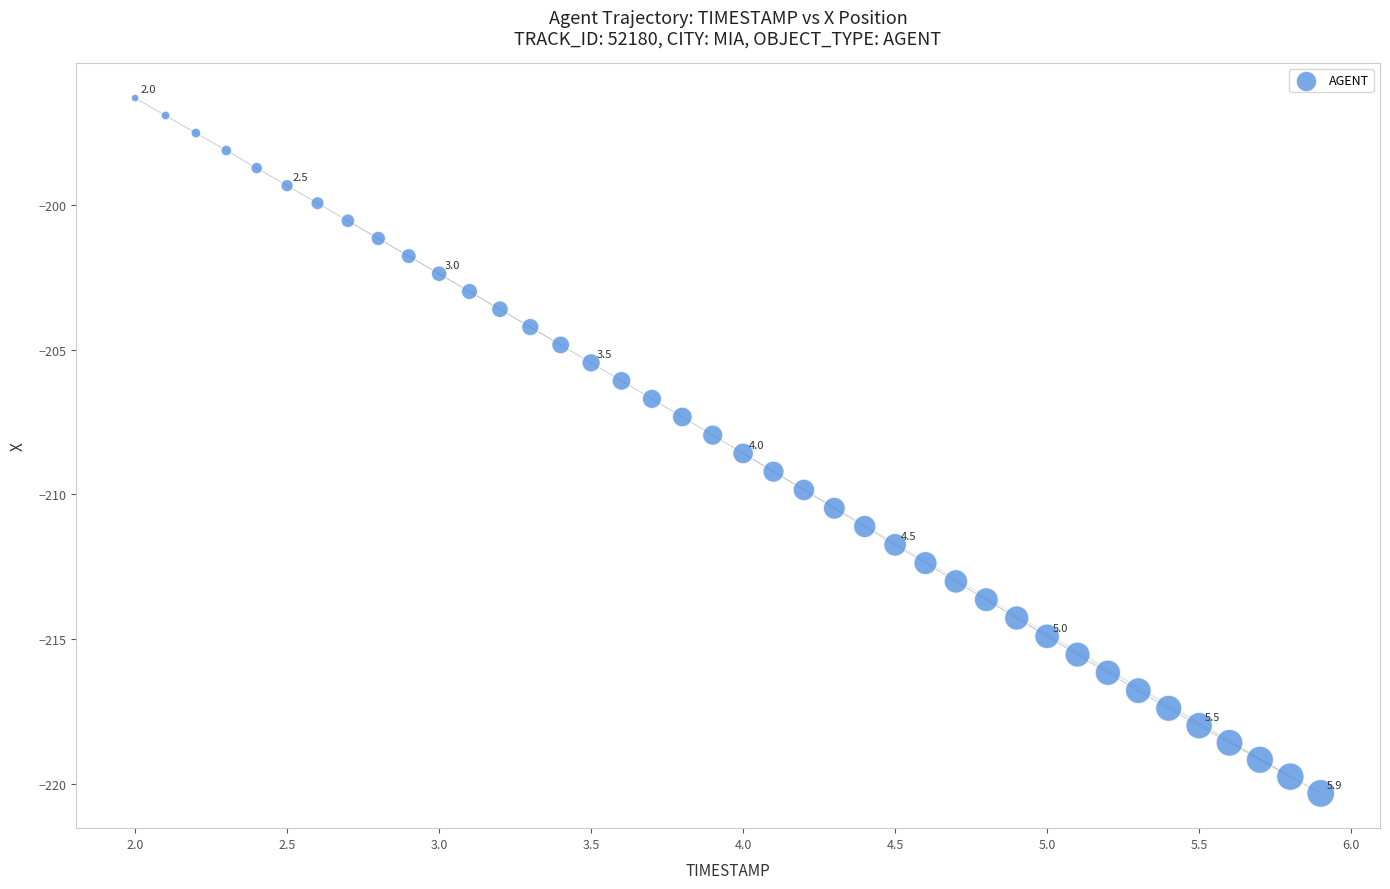

What is the range of Y values (max minus min)?

24.0